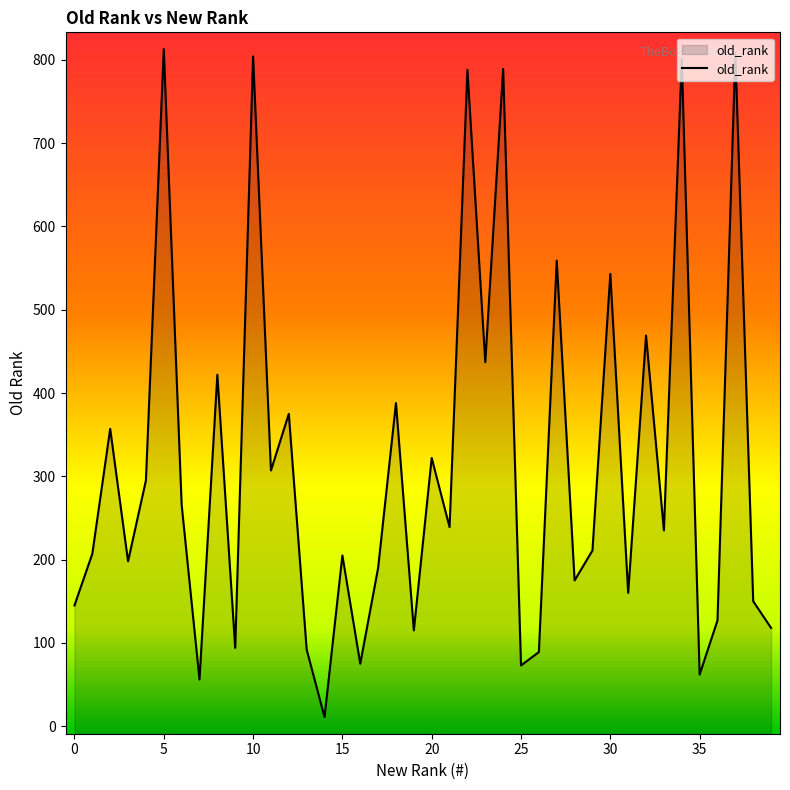

How many distinct data groups are displayed?

1